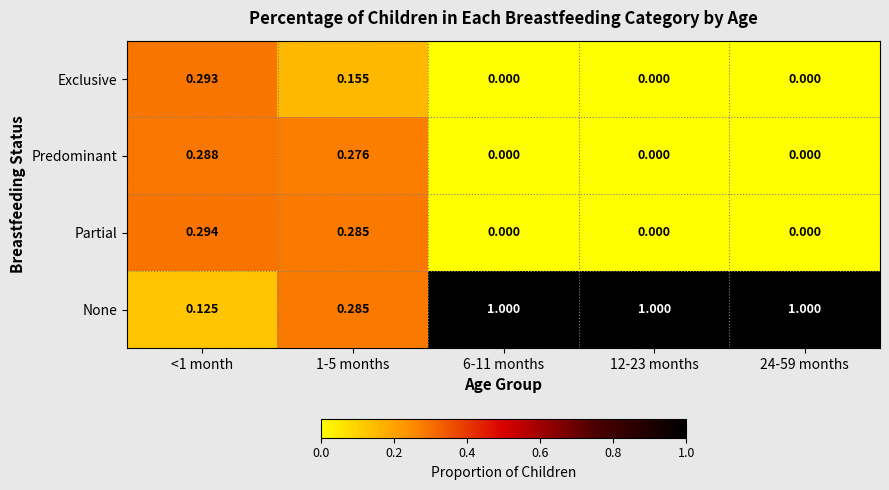

Which series has the largest total across all categories?

None